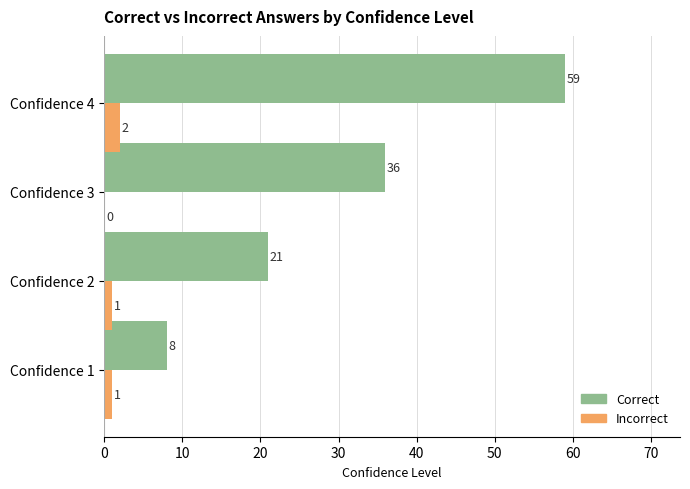

The Incorrect series shows 1 at Confidence 2. True or false?

True